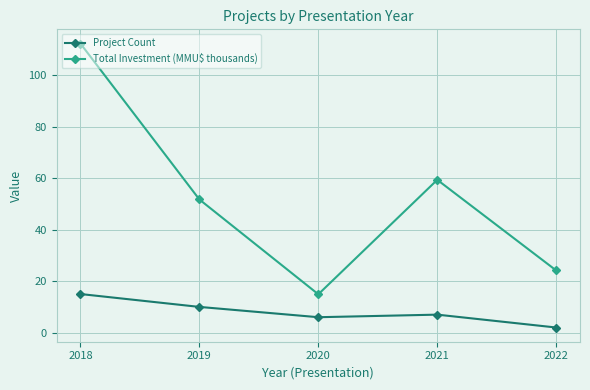

Which series has the largest total across all categories?

Total Investment (MMU$ thousands)